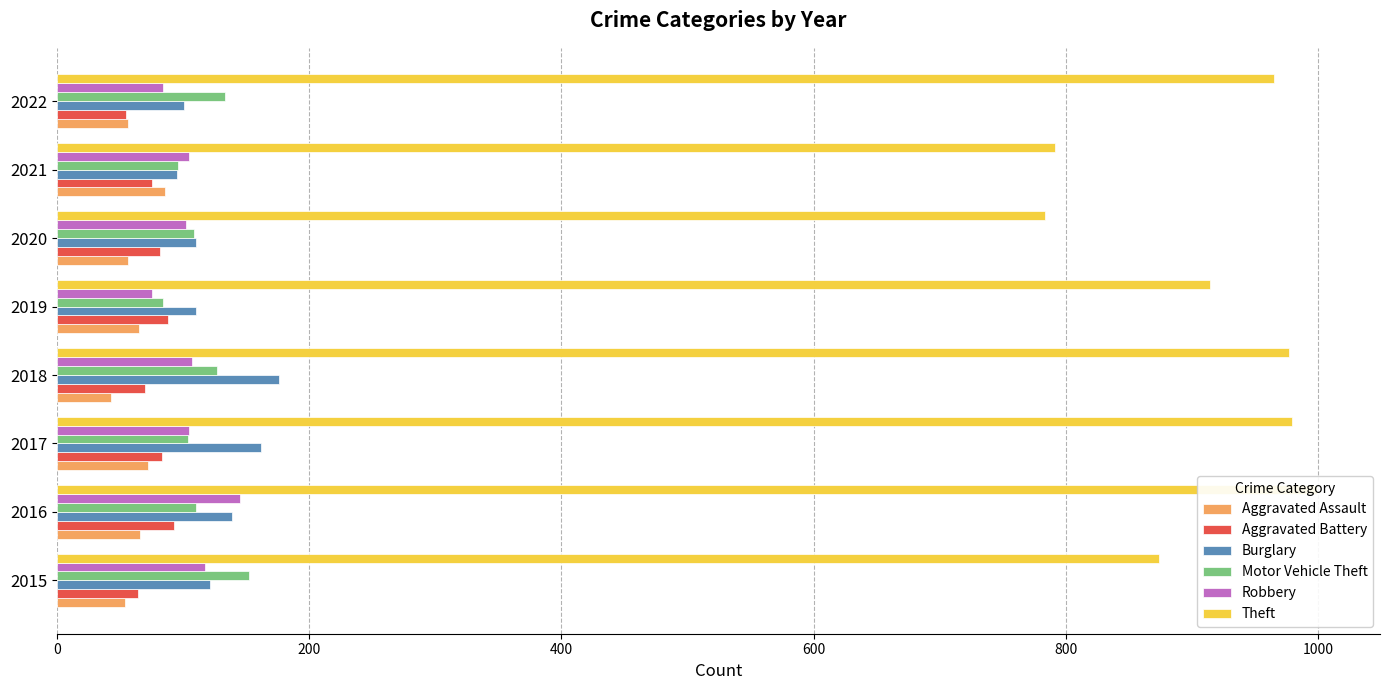

What is the maximum value for Theft?

999